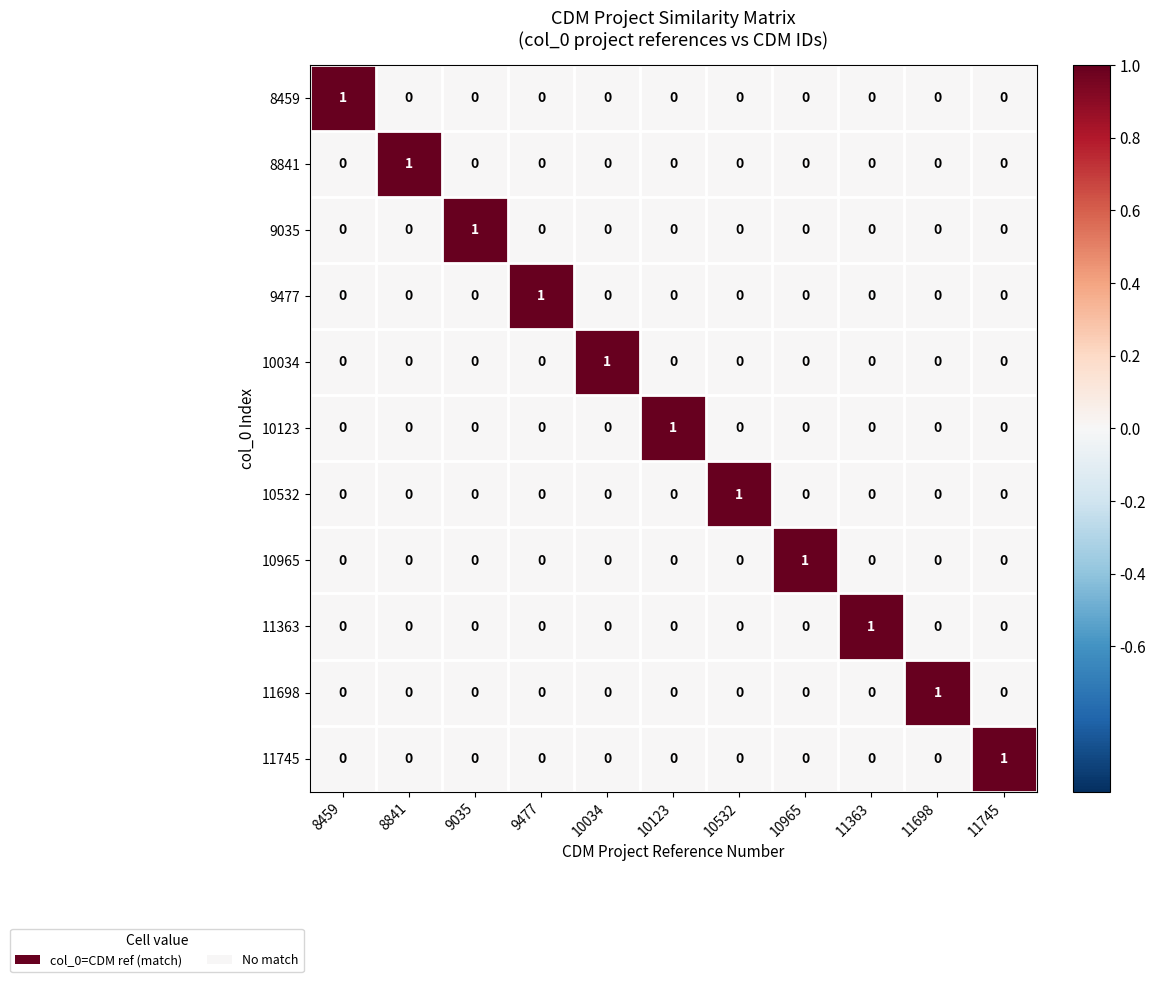

How many 10034 values are between 0 and 1?

11